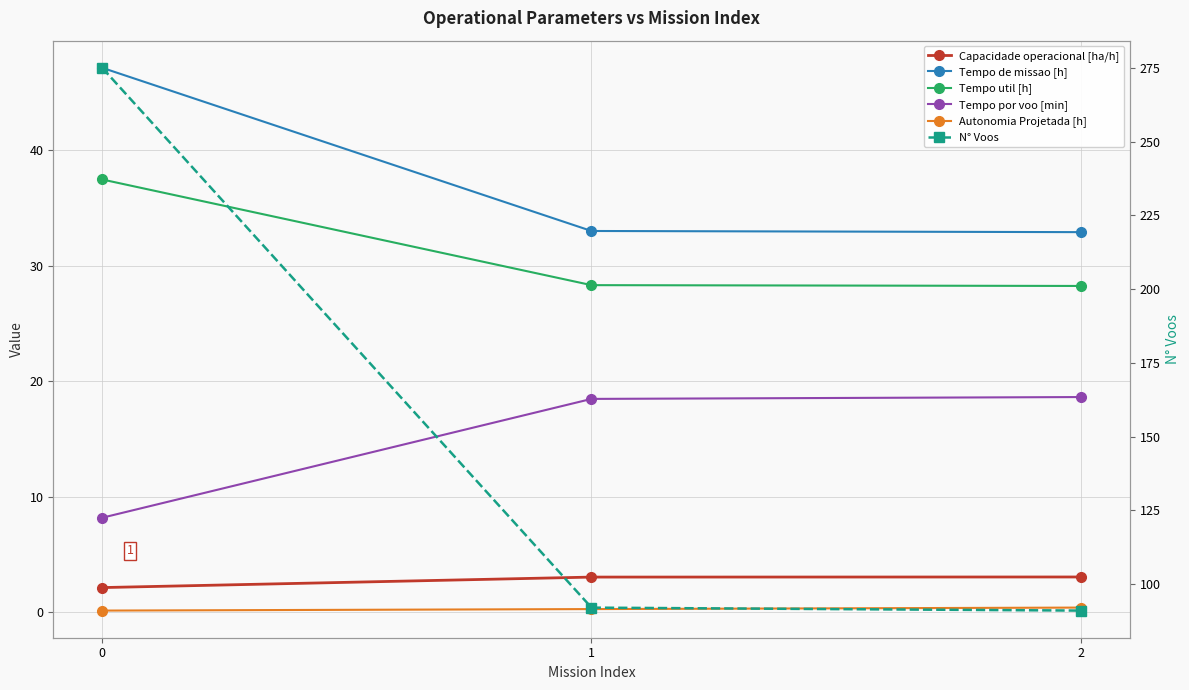

Is it true that Tempo de missao [h] equals 46.9 at 1?

False